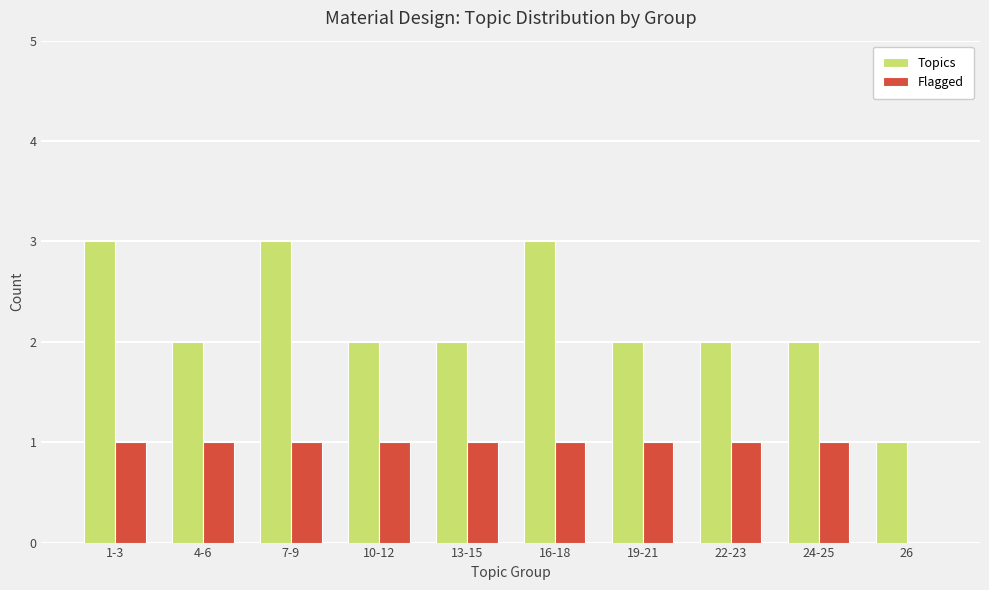

Count the Flagged values in the range 1 to 2.

9